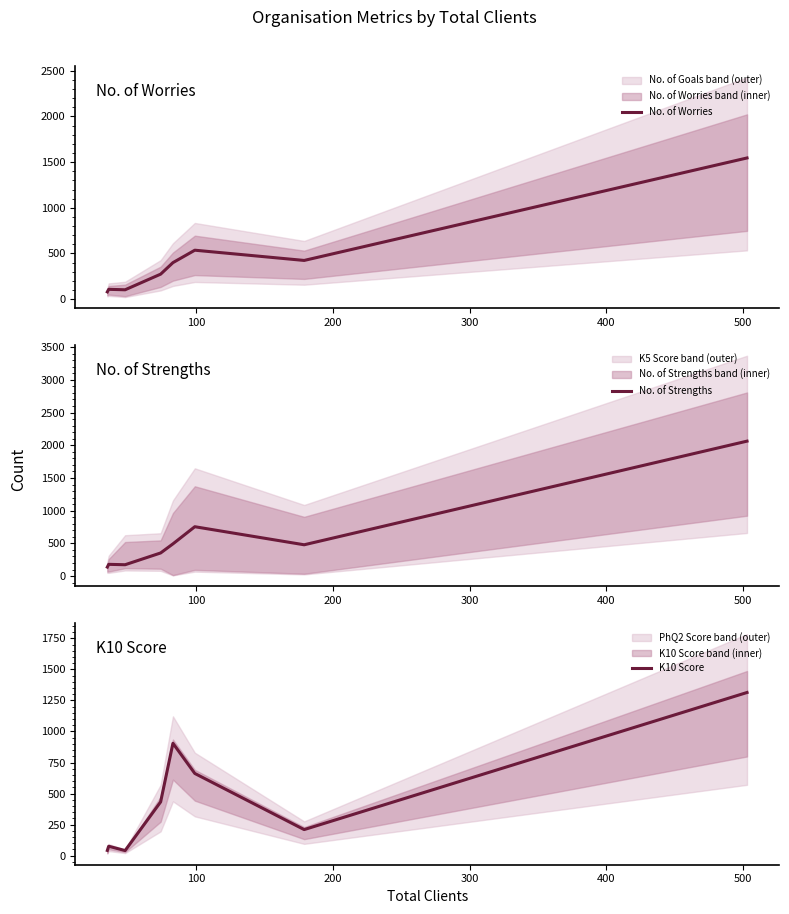

What is the sum of all No. of Strengths values?

4636